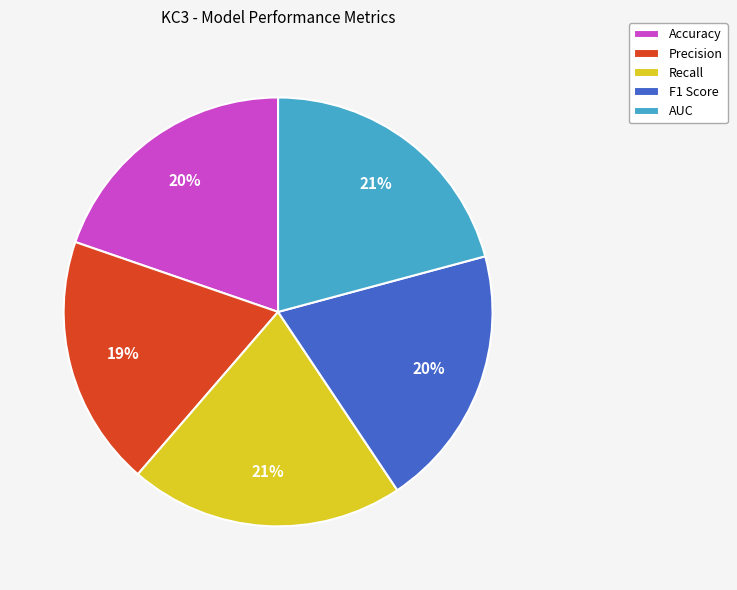

To the nearest percent, what is the combined percentage of Recall and AUC?

42%